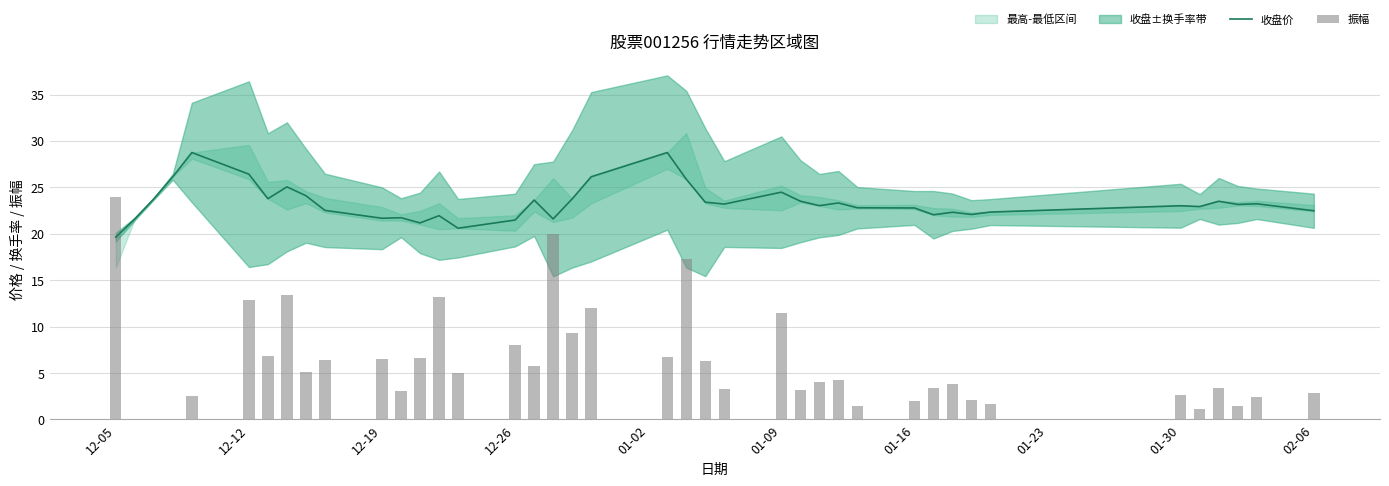

At which label does 收盘价 reach its minimum?

12-05